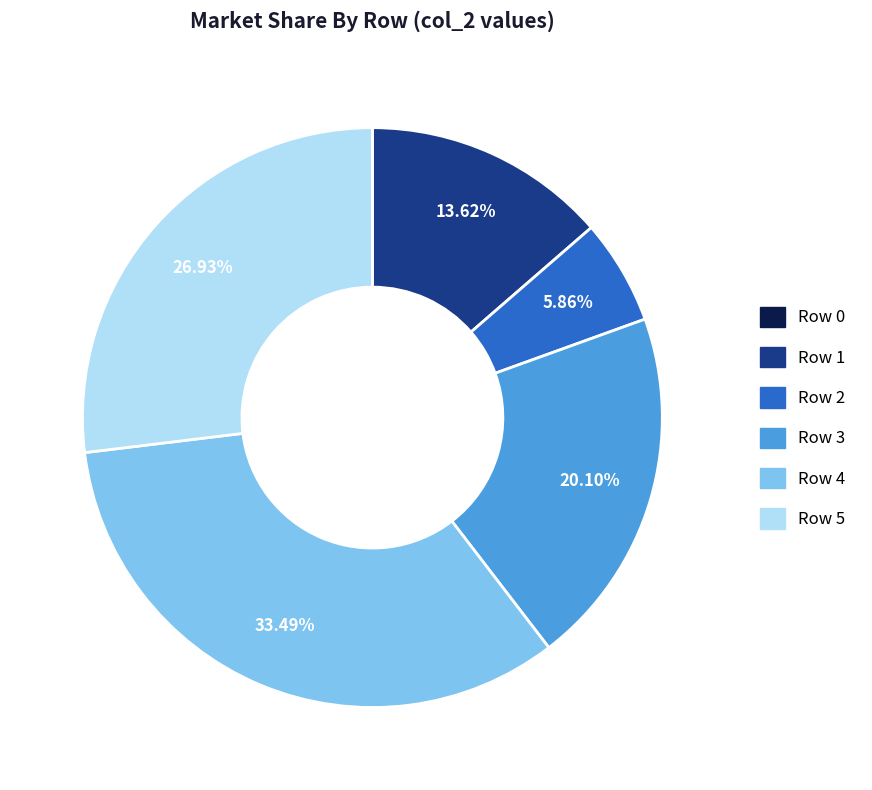

Is there any slice that represents more than half of the pie?

No